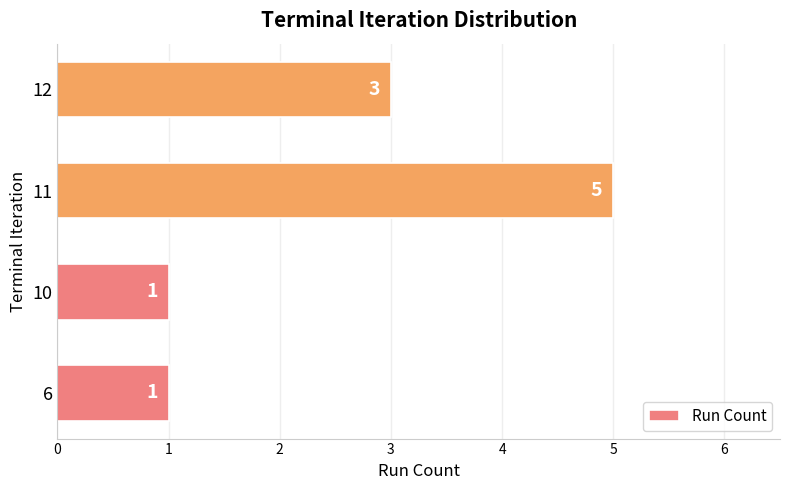

Count the number of categories in the chart.

4